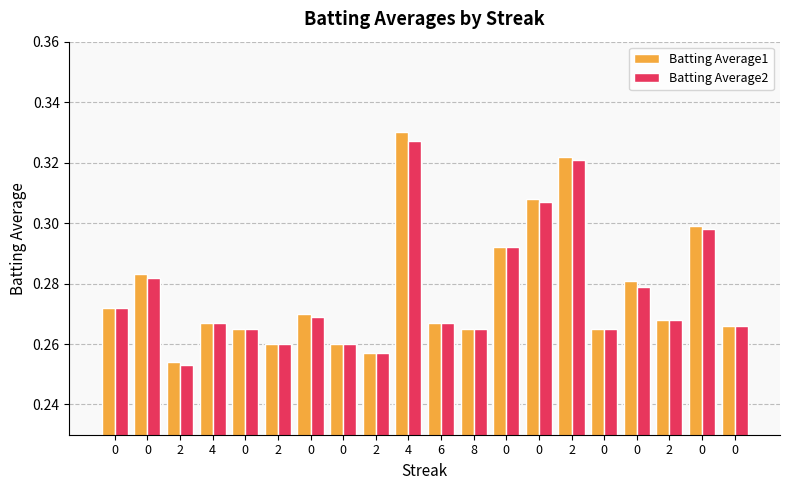

What is the value of the Batting Average2 bar at the 17th from the left?

0.3